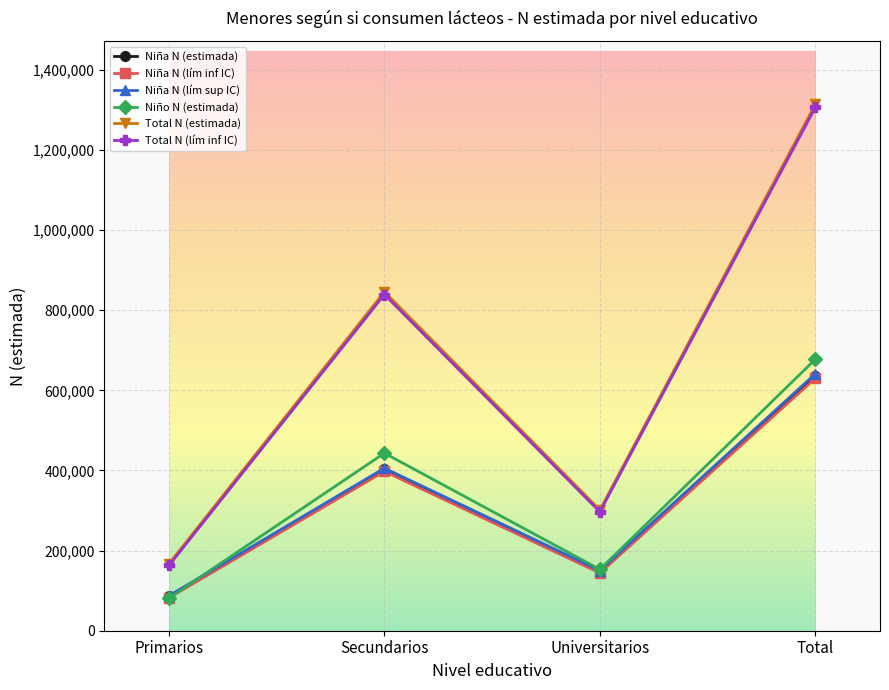

What is the label of the 2nd point from the right?

Universitarios